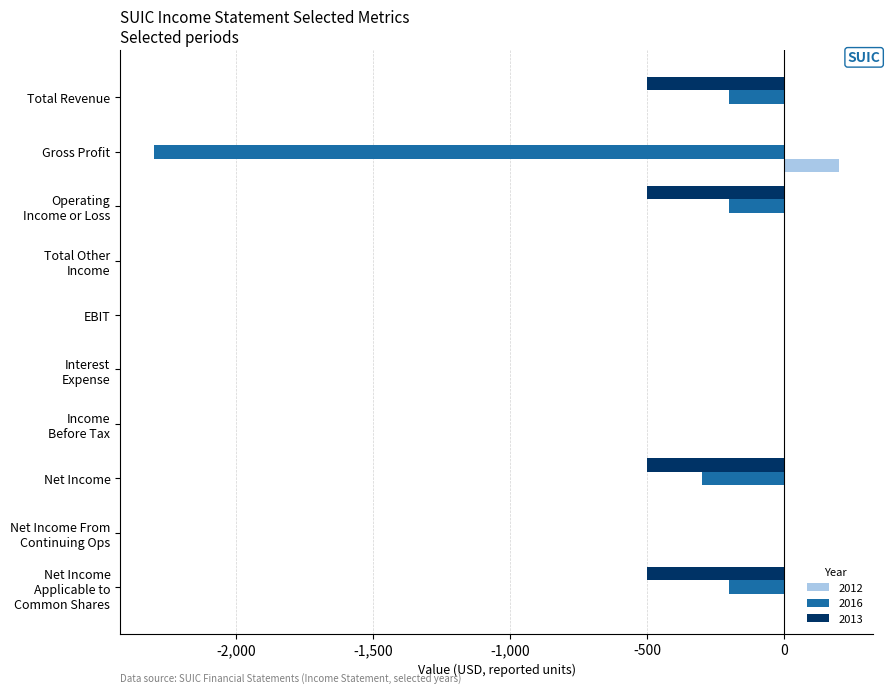

Which category has the highest value across all series?

Gross Profit